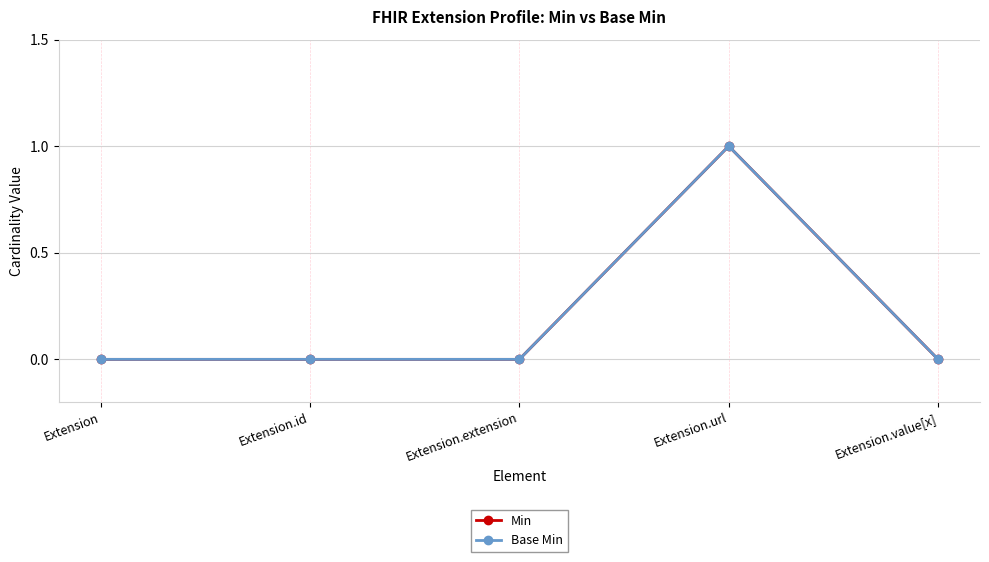

Reading left to right, what are all the values shown in this chart?

Min: 0	0	0	1	0
Base Min: 0	0	0	1	0